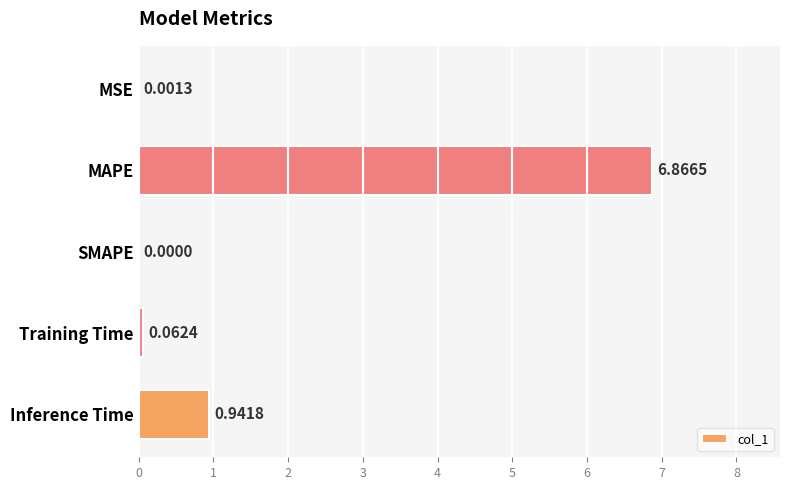

What is the sum of all values?

7.9